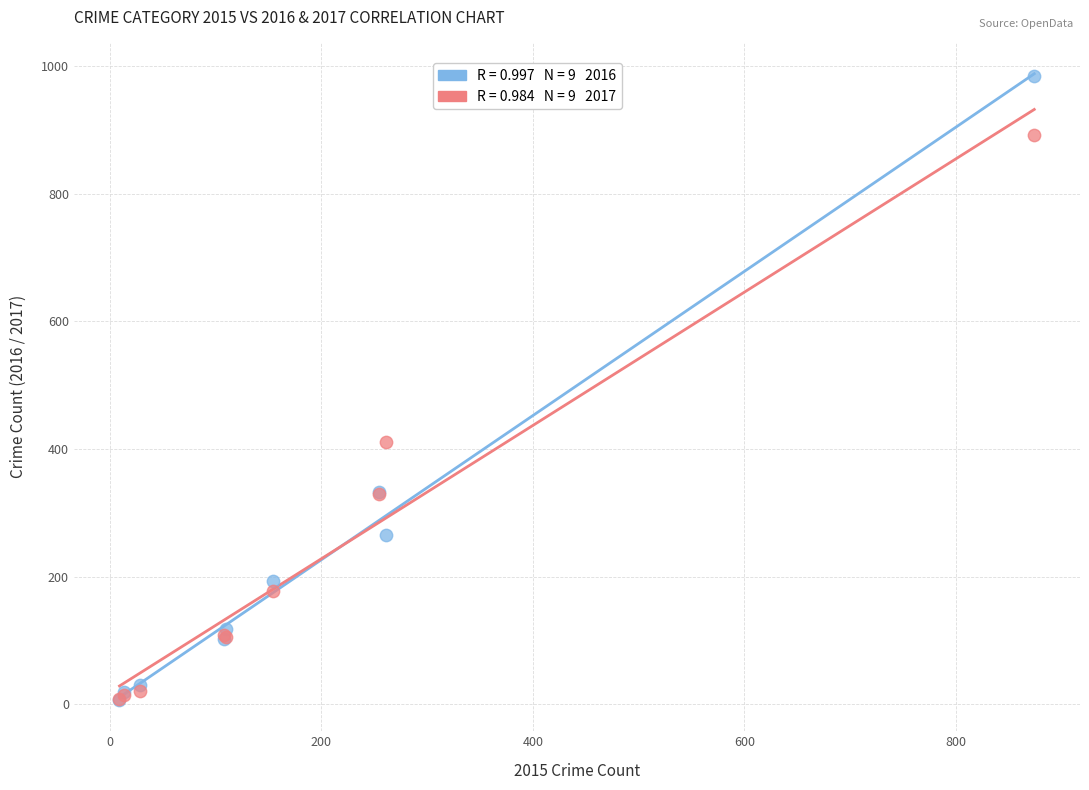

Across all series, what Y value is closest to 495?

411